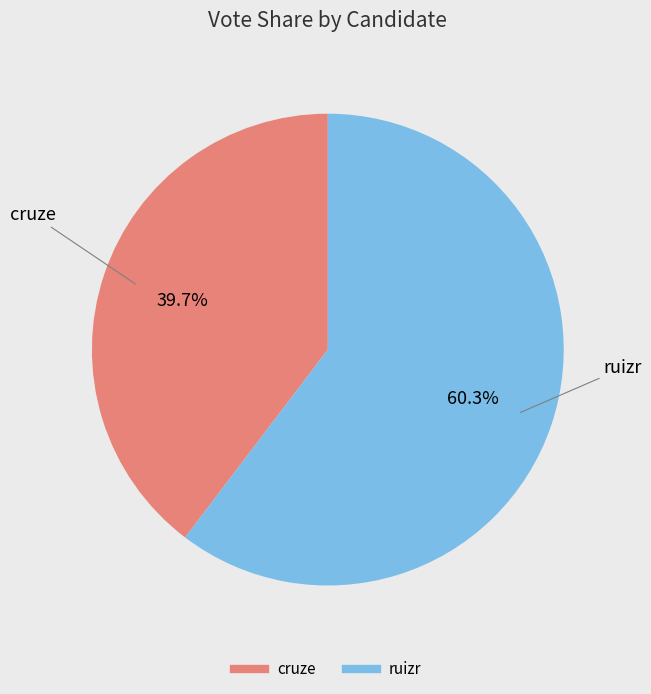

To the nearest percent, what portion does cruze represent?

40%